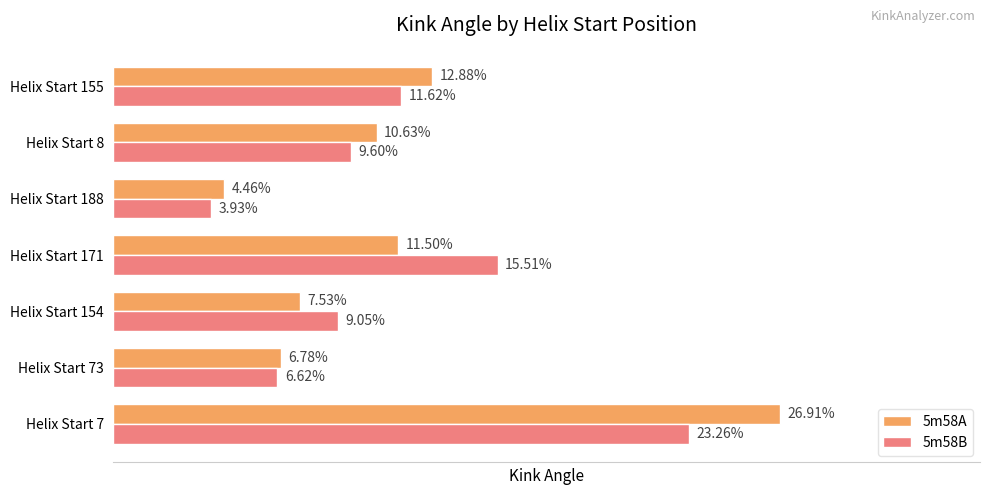

Rank the series by their average value, from highest to lowest.

5m58A, 5m58B